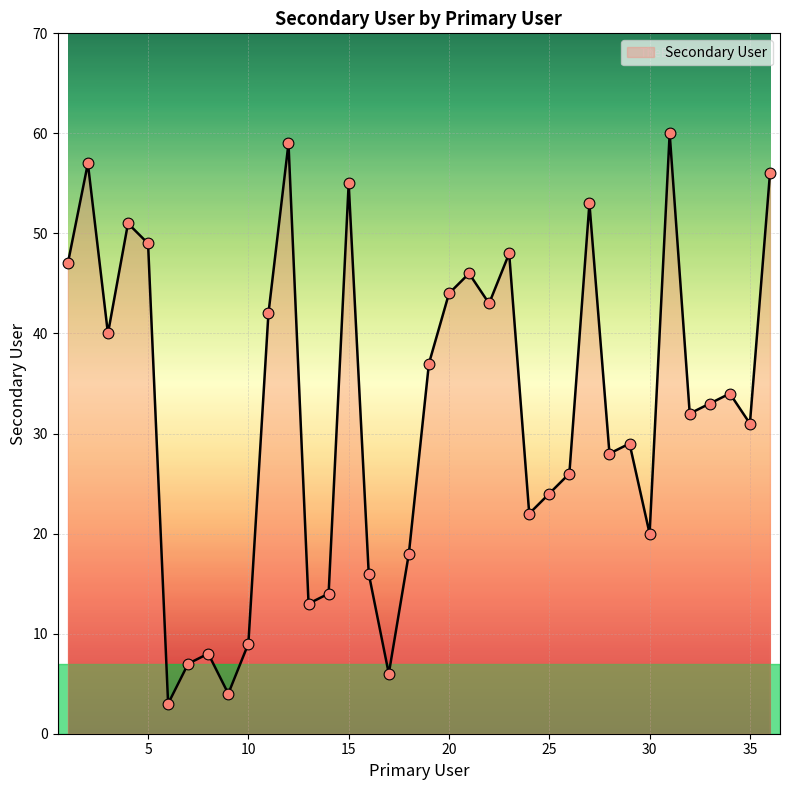

What is the maximum value shown in the chart?

60